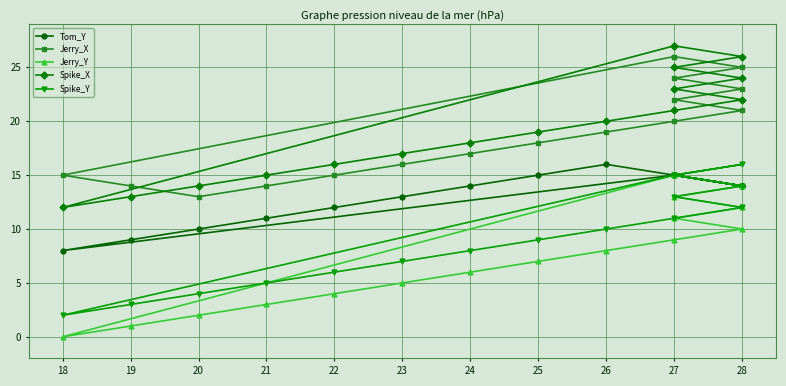

How many distinct data groups are displayed?

5